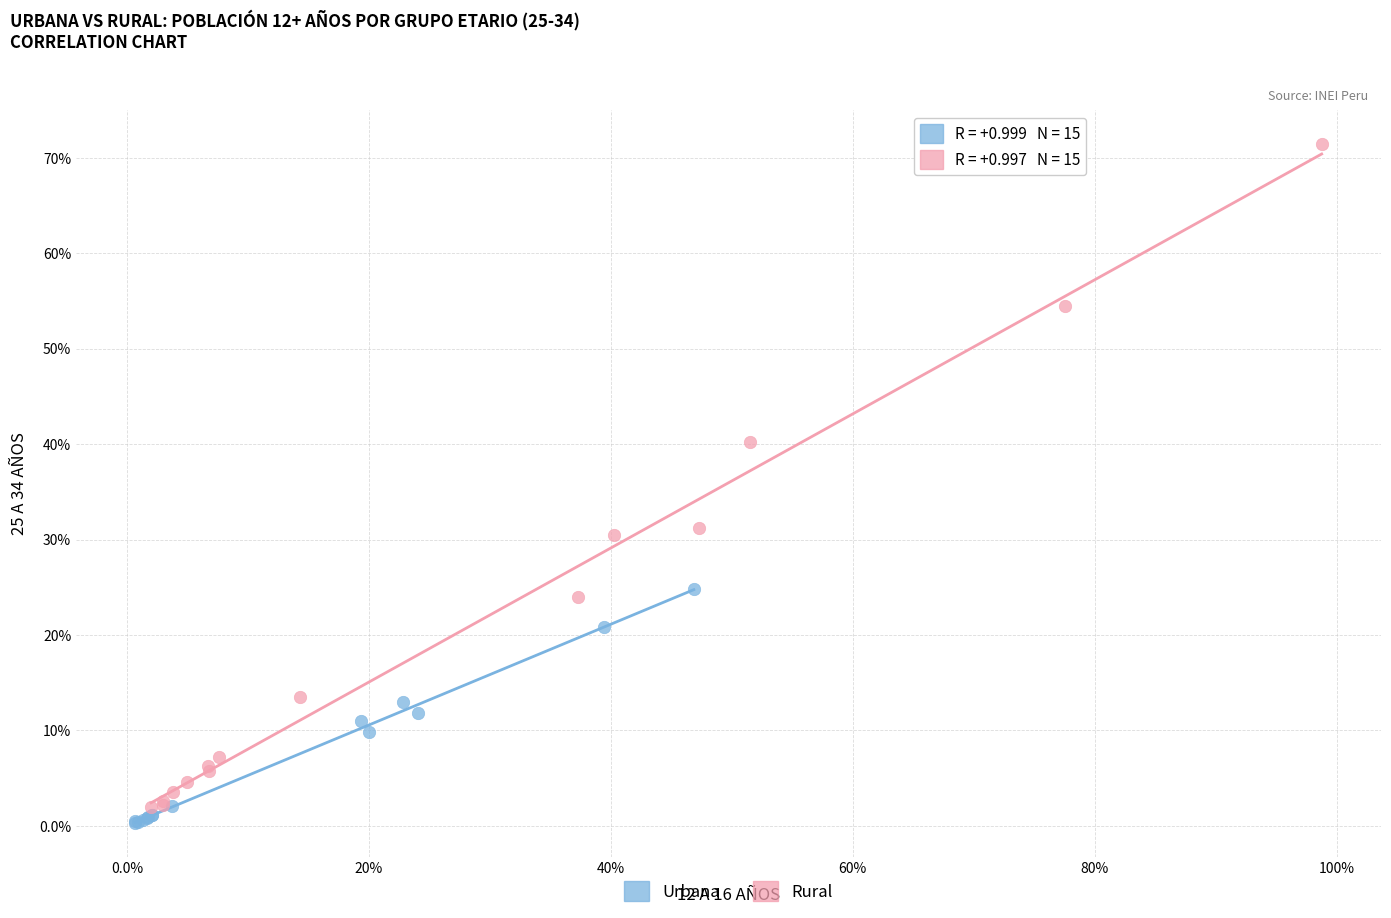

What are all the series names shown in the legend?

Urbana, Rural